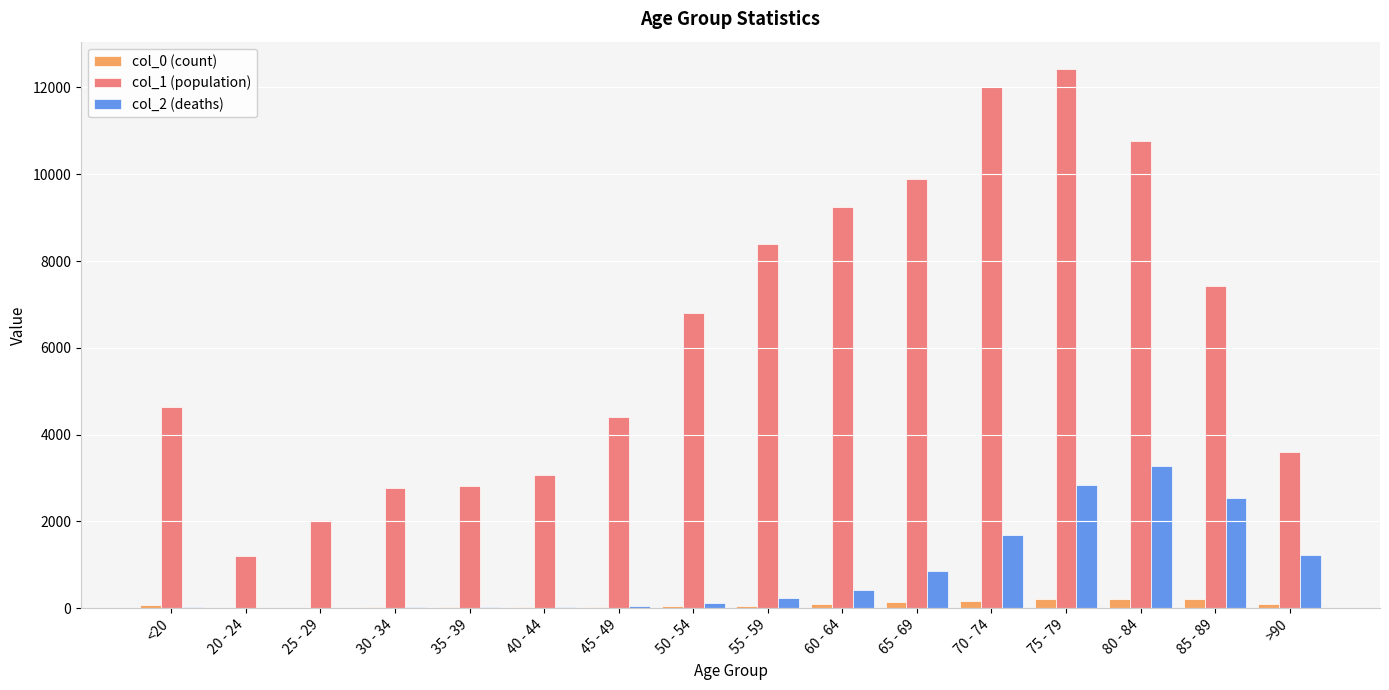

What is the sum of all col_1 (population) values?

101482